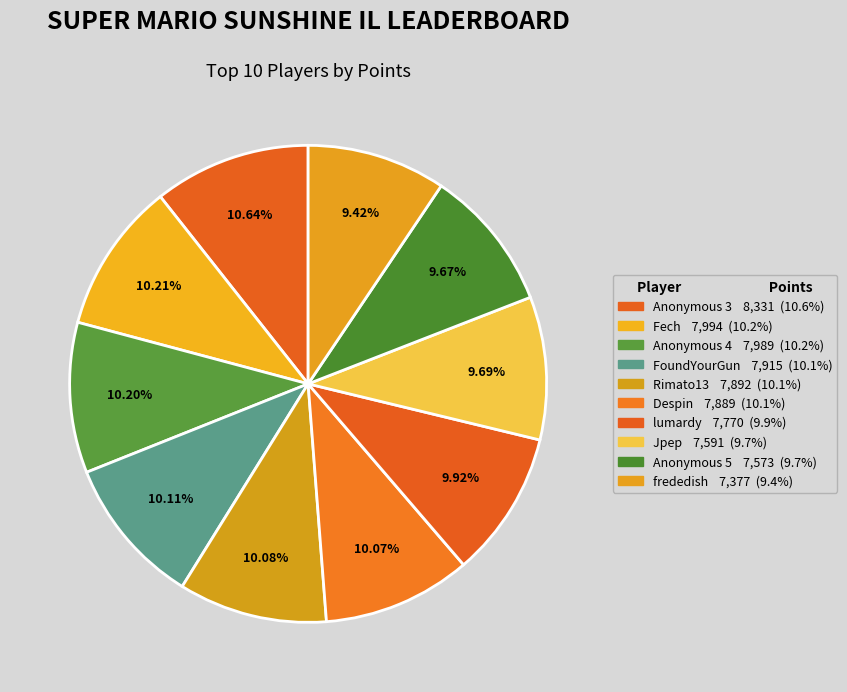

To the nearest percent, what portion does Anonymous 4 represent?

10%